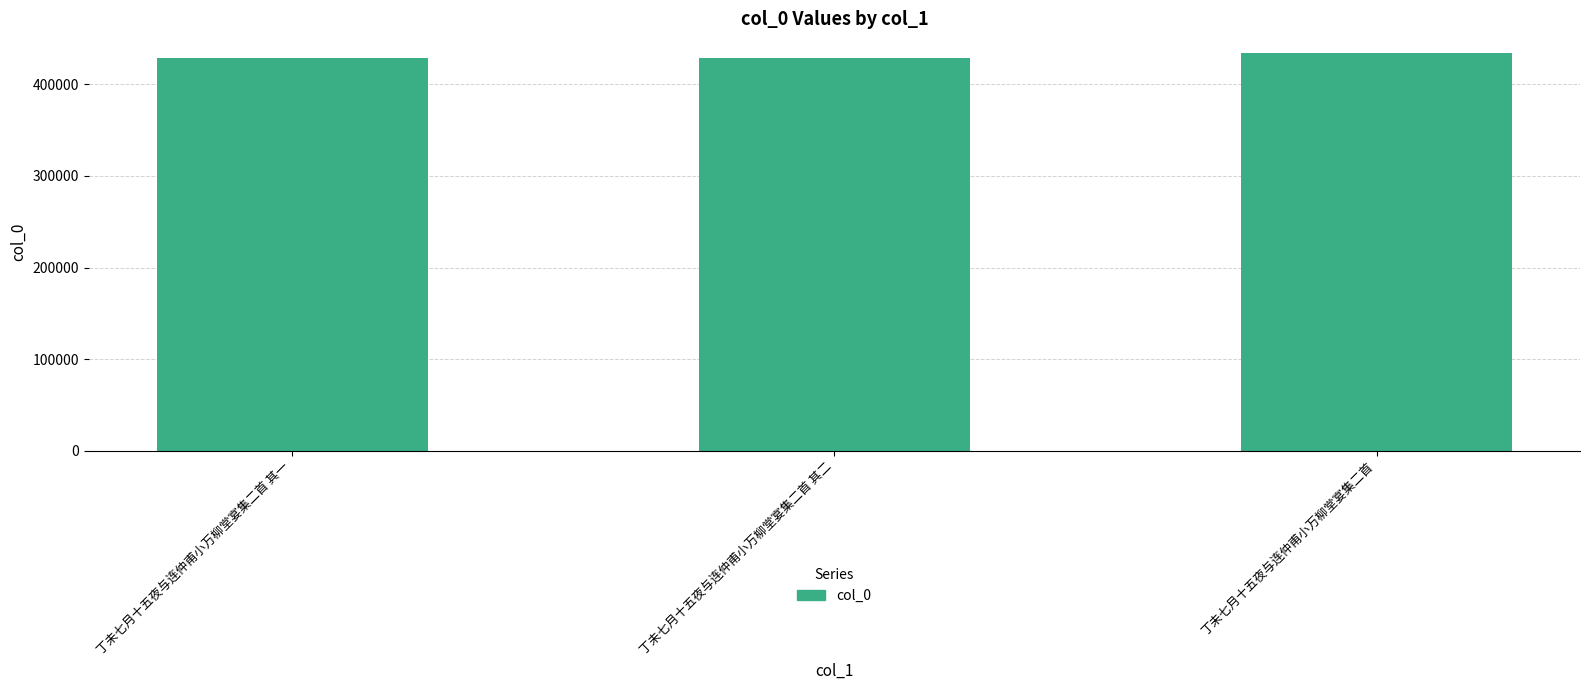

How many bars are there in total?

3